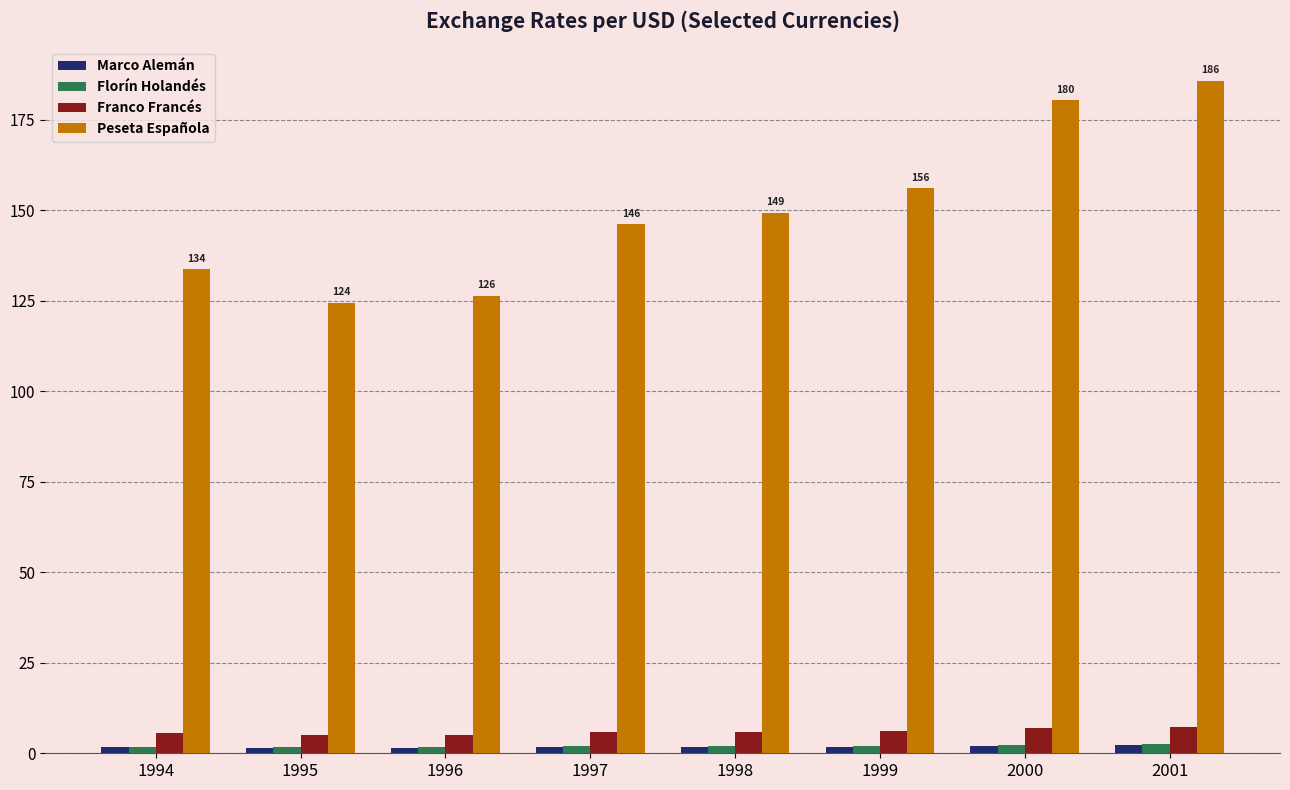

Is it true that Florín Holandés equals 2.1 at 1999?

True